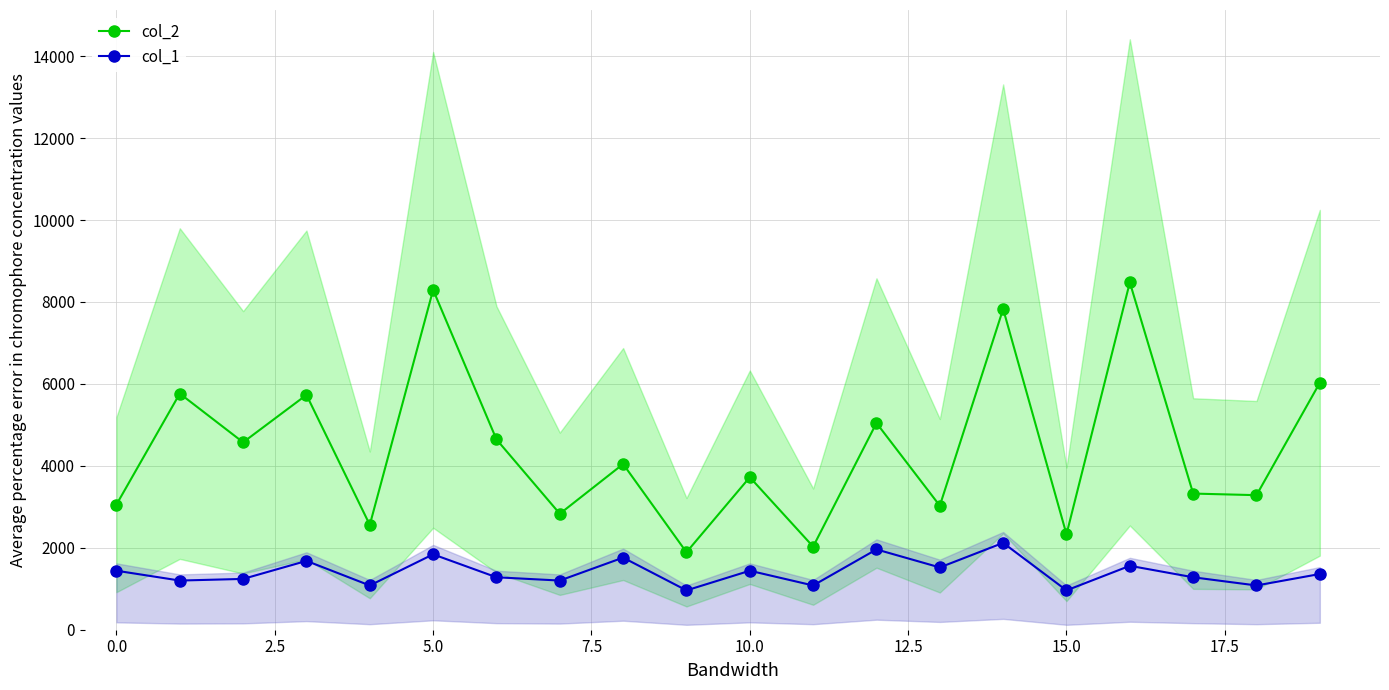

How many data points in col_2 are above 4044?

9